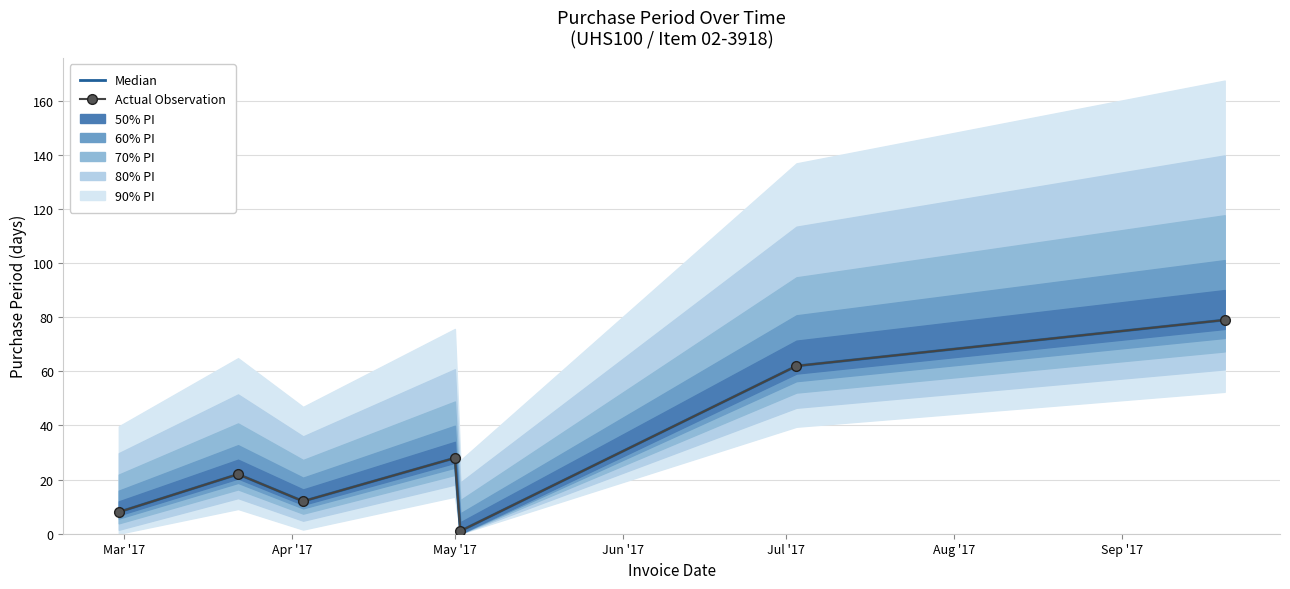

True or false: Actual Observation and Median cross at least once.

False